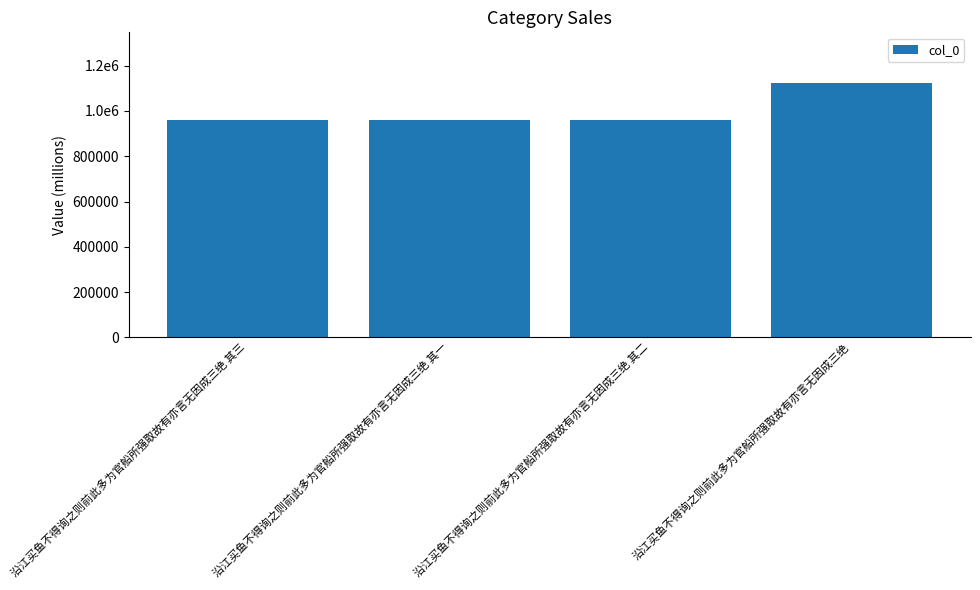

Does the chart contain any negative values?

No